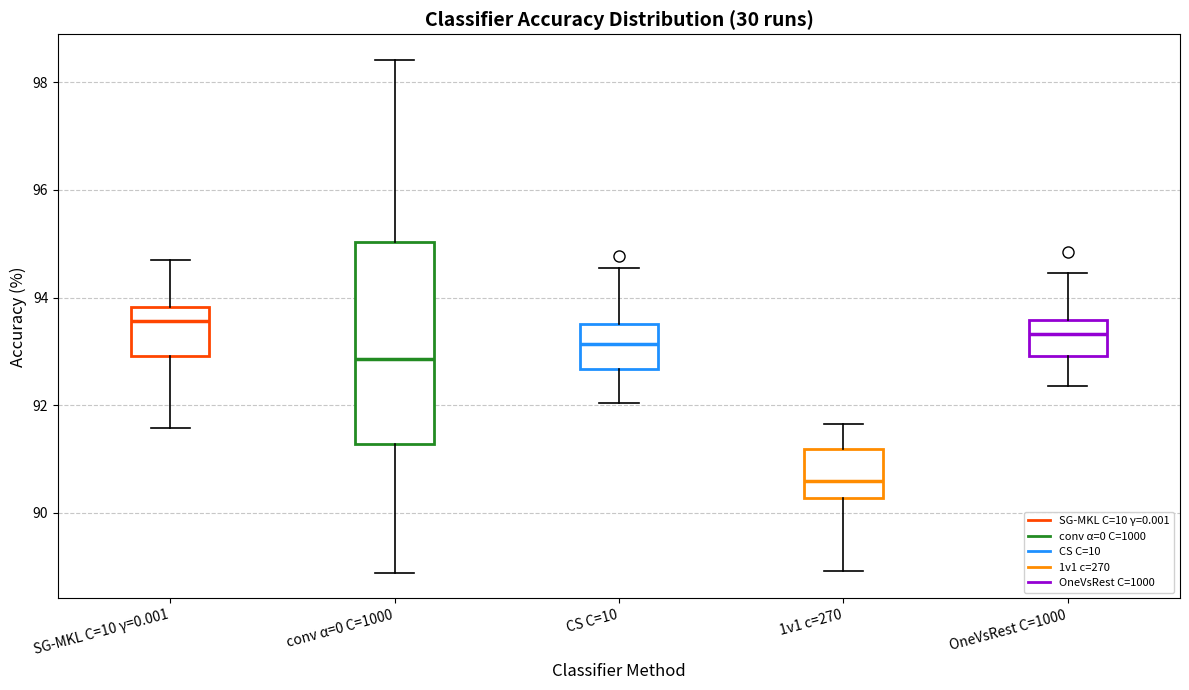

Reading left to right, transcribe this box plot: for each box, give where its median line is, the range the box spans, and where its two whiskers end, as read against the y-axis. The values are not printed on the chart, so give them approximately, as read against the axis.

SG-MKL C=10 γ=0.001: median 93.6, box 93.0 to 93.8, whiskers 91.6 to 94.6
conv α=0 C=1000: median 92.8, box 91.2 to 95.0, whiskers 88.8 to 98.4
CS C=10: median 93.2, box 92.6 to 93.6, whiskers 92.0 to 94.6
1v1 c=270: median 90.6, box 90.2 to 91.2, whiskers 89.0 to 91.6
OneVsRest C=1000: median 93.4, box 93.0 to 93.6, whiskers 92.4 to 94.4